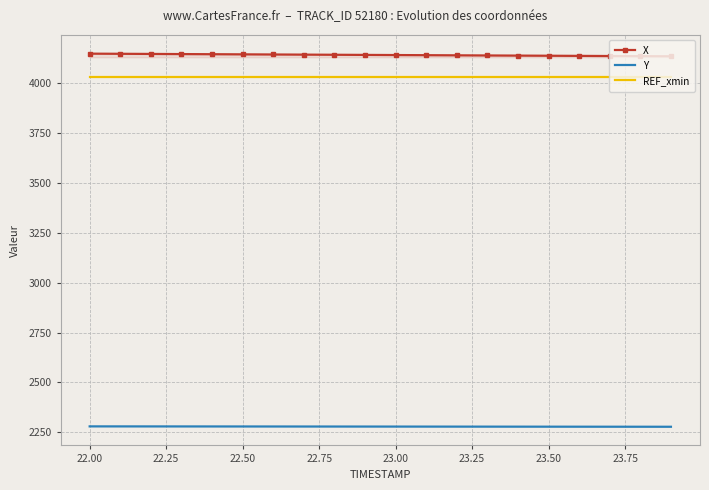

True or false: X and REF_xmin intersect in this chart.

False